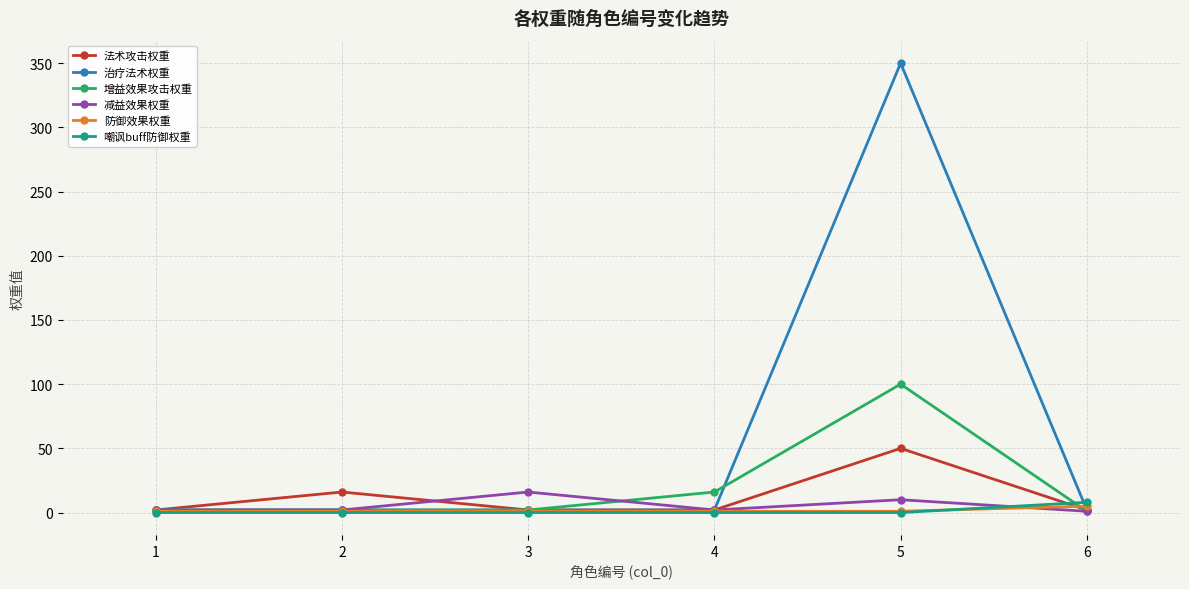

The 增益效果攻击权重 series shows 2 at 1. True or false?

True